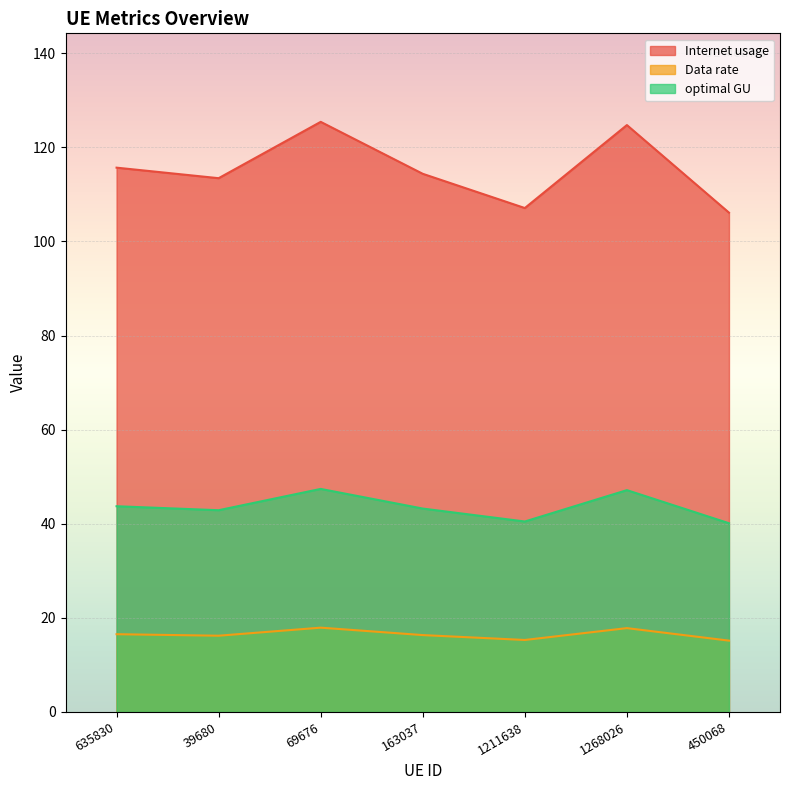

At which label does optimal GU first exceed 43?

635830